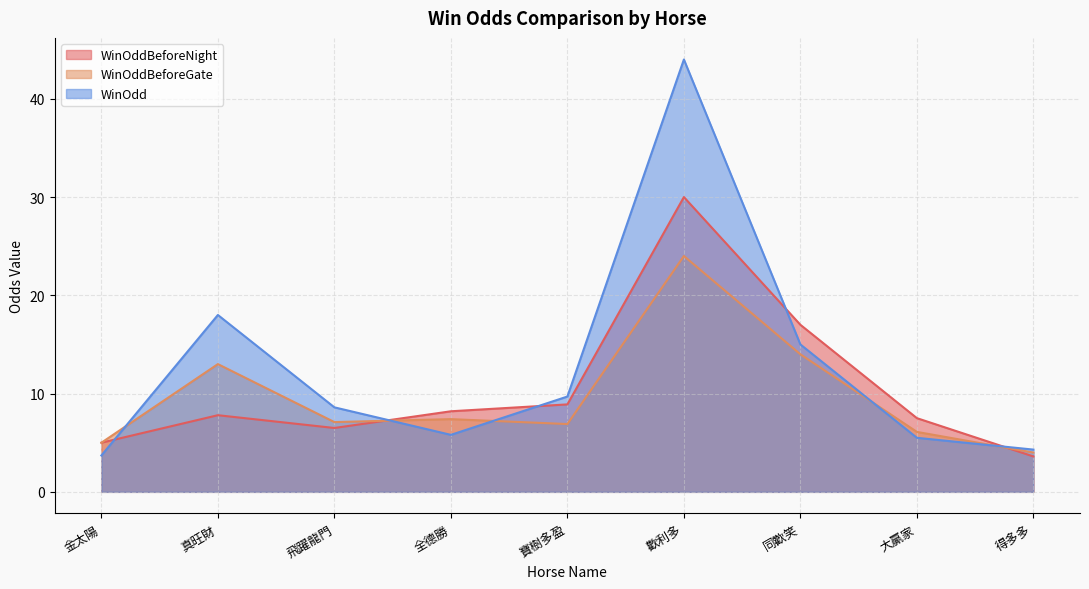

The value of WinOddBeforeNight at 得多多 is 1.3. True or false?

False